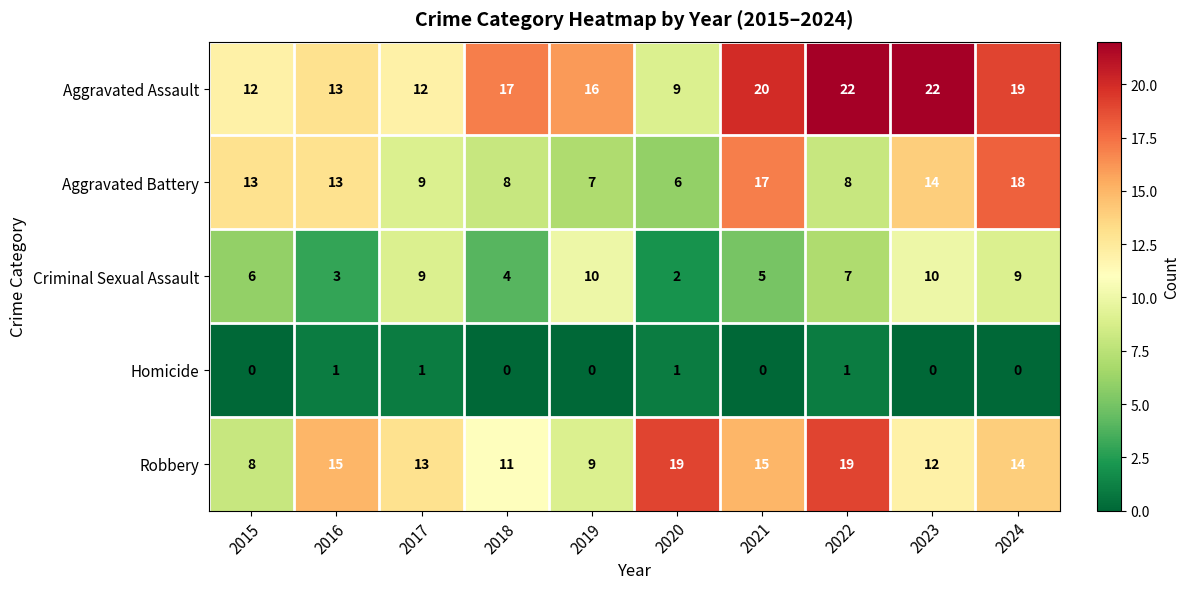

How many series are shown in this chart?

5